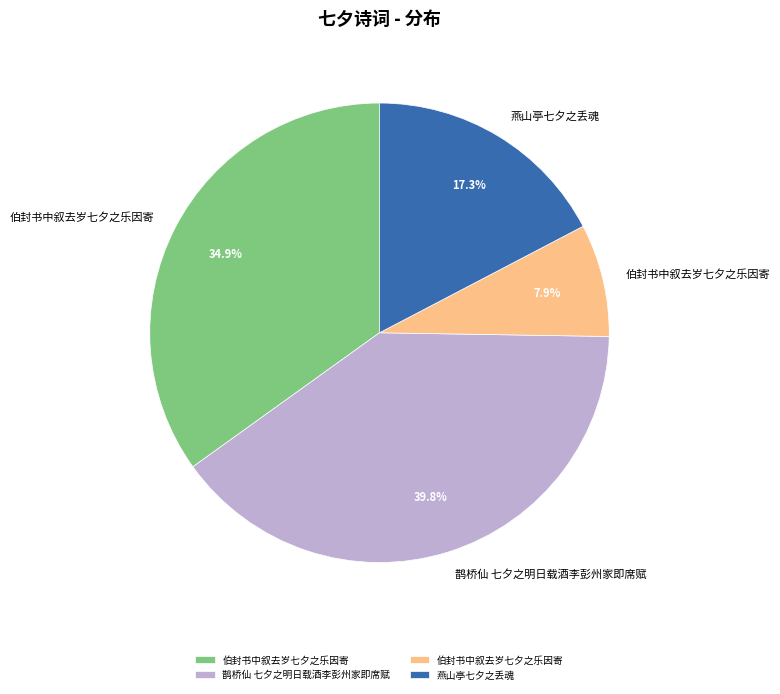

Is there a majority slice in this chart?

No